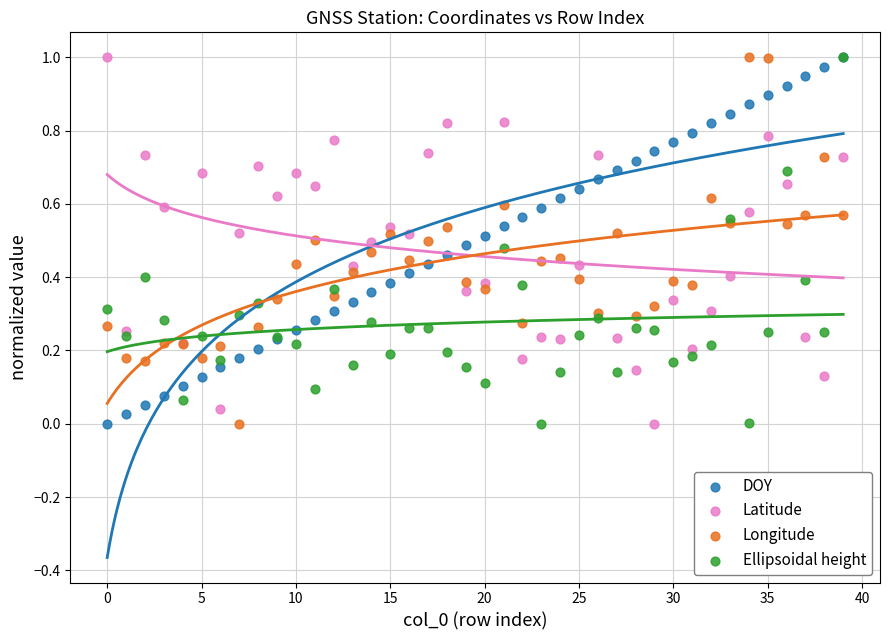

What are all the series names shown in the legend?

DOY, Latitude, Longitude, Ellipsoidal height